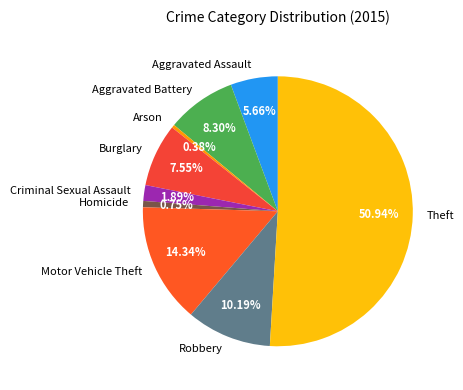

Between Criminal Sexual Assault and Homicide, which is larger?

Criminal Sexual Assault